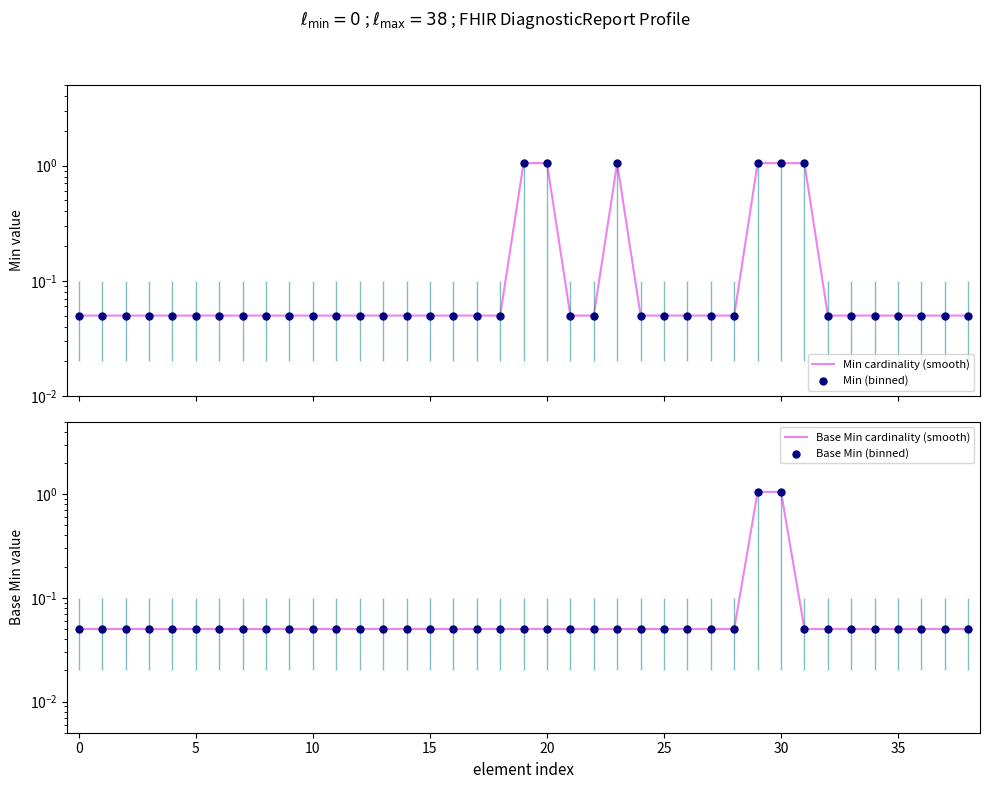

Is the value of Base Min cardinality (smooth) at 32 greater than the value of Min (binned) at 37?

No